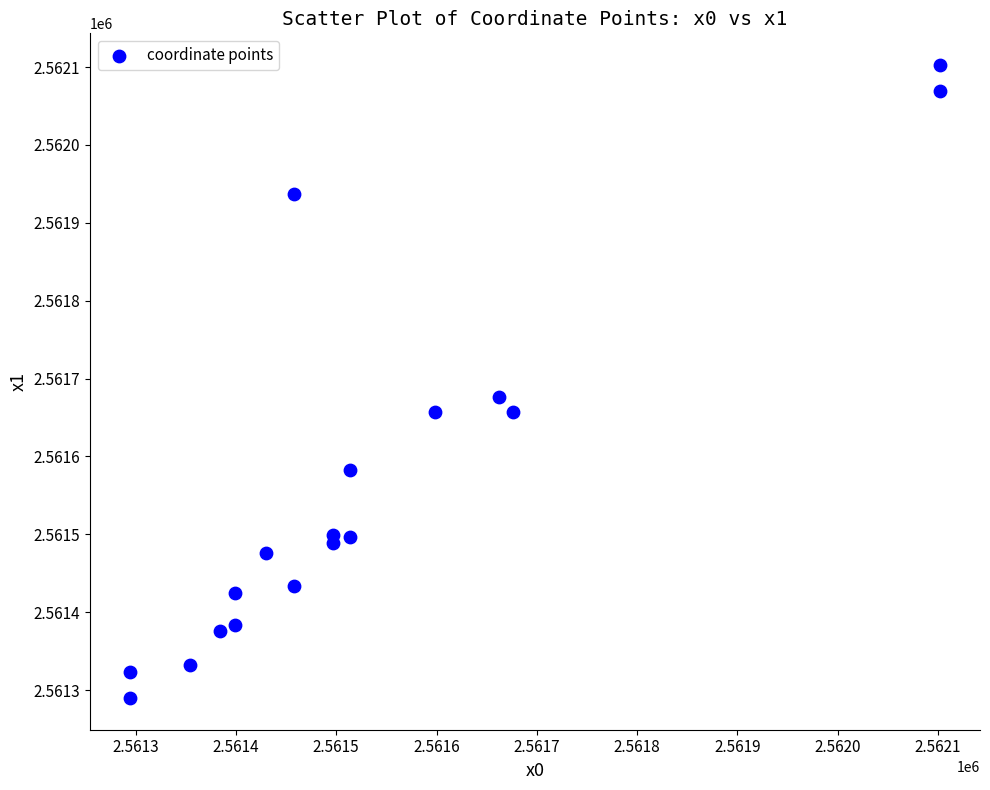

What Y value in the scatter plot is closest to 2561696?

2561676.6